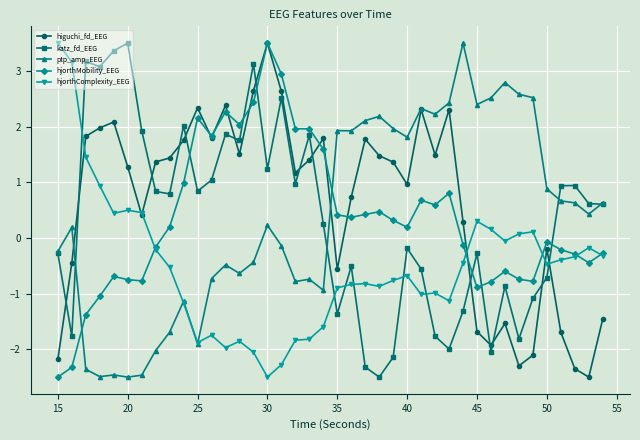

What is the maximum value shown in the chart?

3.5